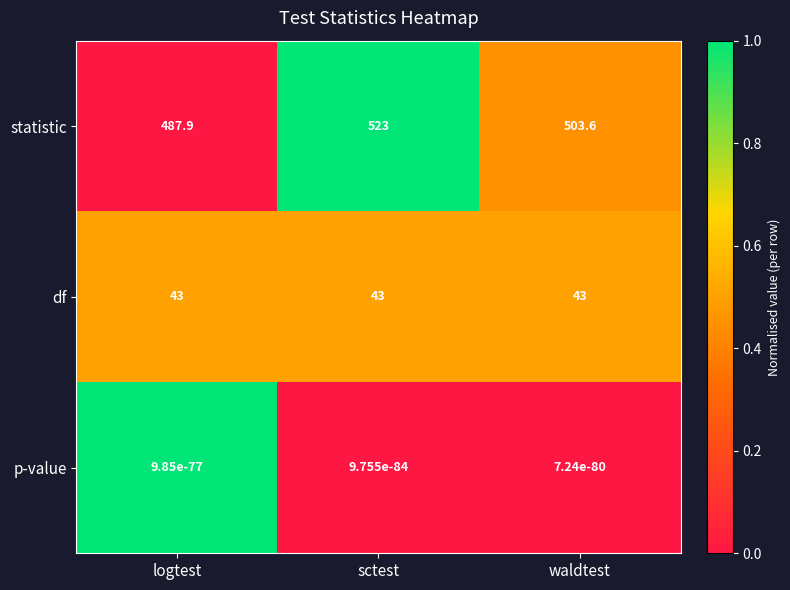

List the series in order of their peak value, lowest first.

p-value, df, statistic